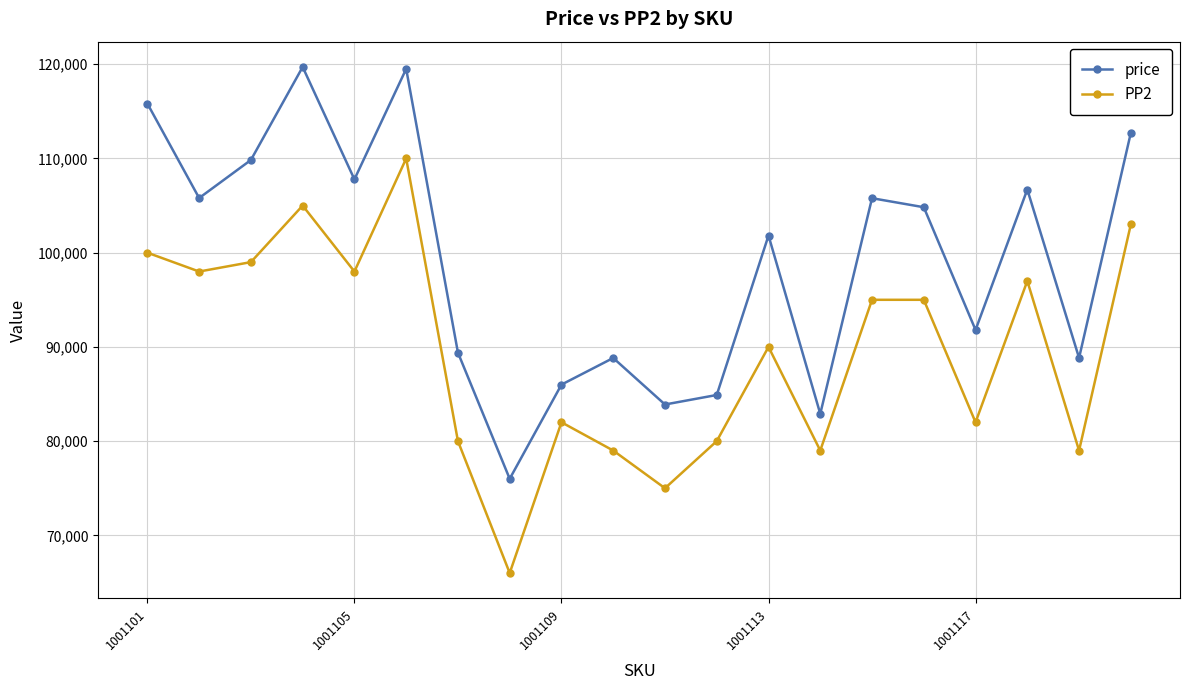

True or false: price has more than 1 interior local peaks.

True